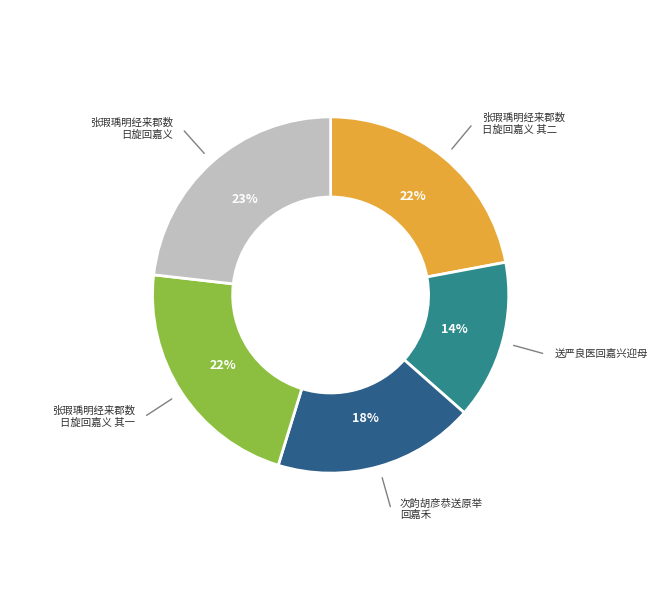

Is there any slice that represents more than half of the pie?

No